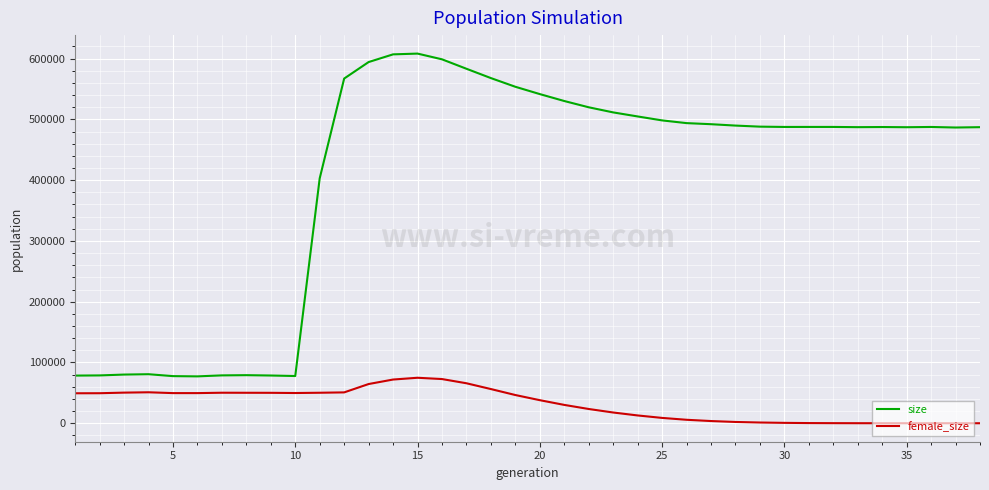

Rank the series by their maximum value, from lowest to highest.

female_size, size